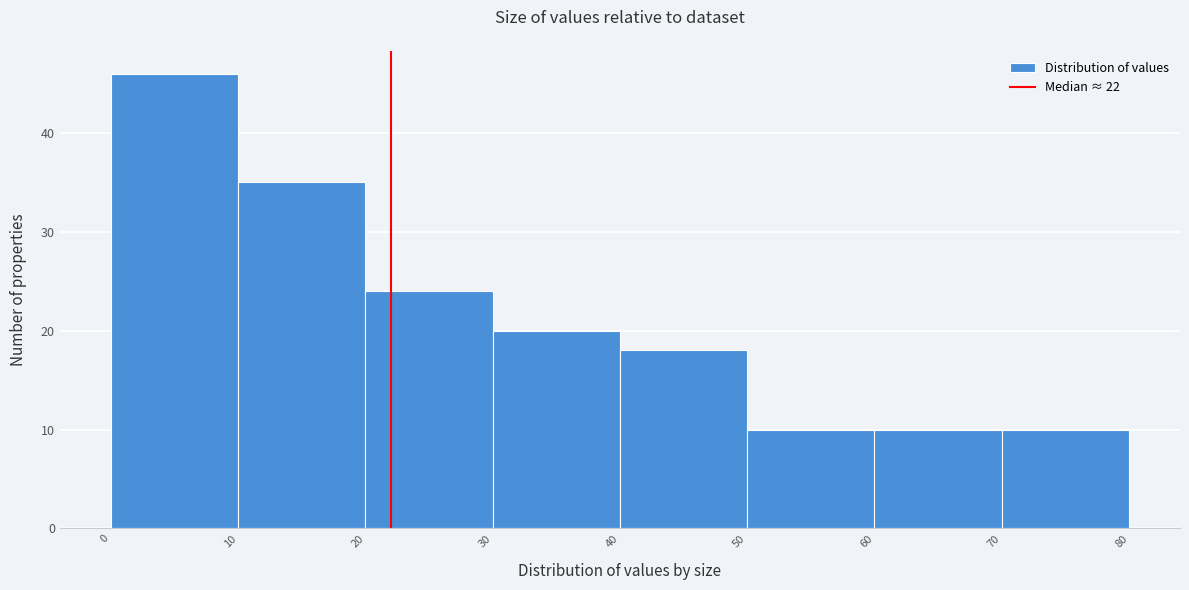

Reading left to right, list every bar in this chart as the range it spans on the x-axis followed by its height. The values are not printed on the chart, so give them approximately, as read against the axis.

0 to 10: 46
10 to 20: 35
20 to 30: 24
30 to 40: 20
40 to 50: 18
50 to 60: 10
60 to 70: 10
70 to 80: 10